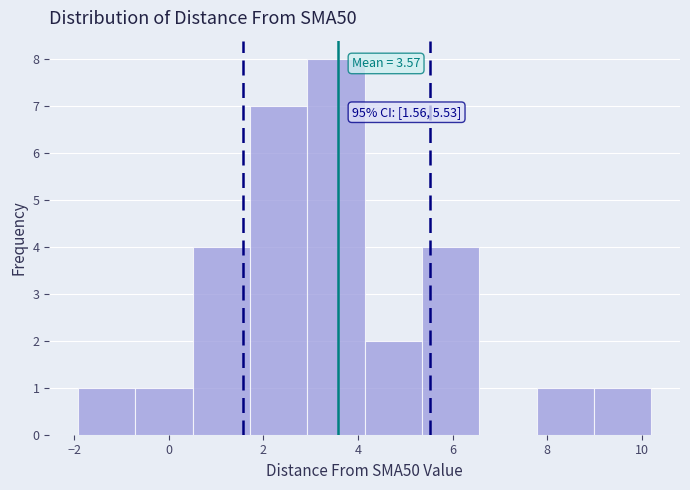

Which range on the x-axis has the tallest bar?

3.0 to 4.2